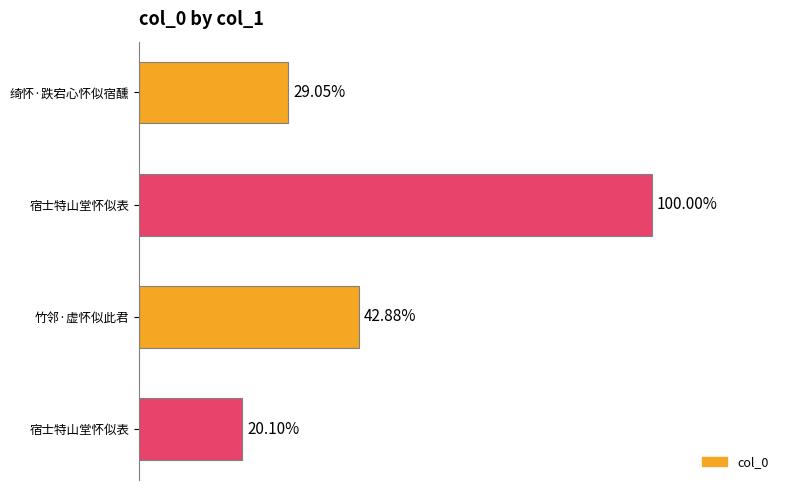

Are the bars grouped side by side (vs. stacked)?

No